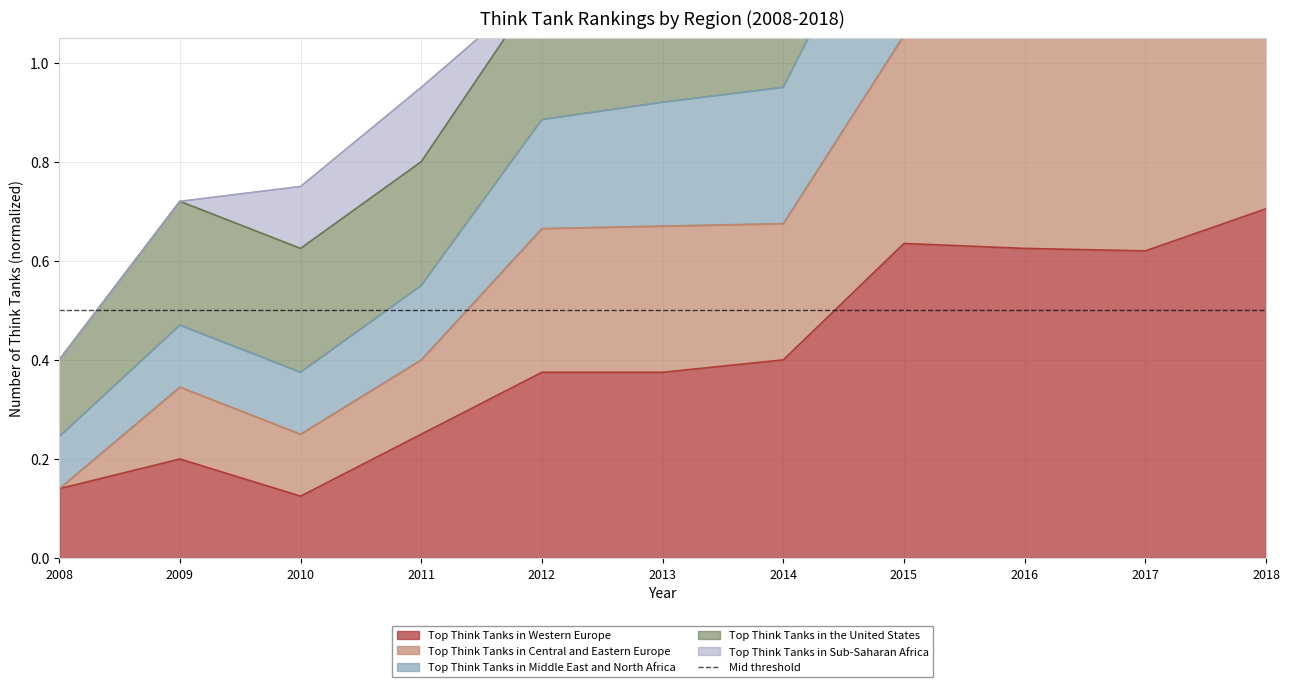

Where is Top Think Tanks in Central and Eastern Europe nearest to the value 0?

2008